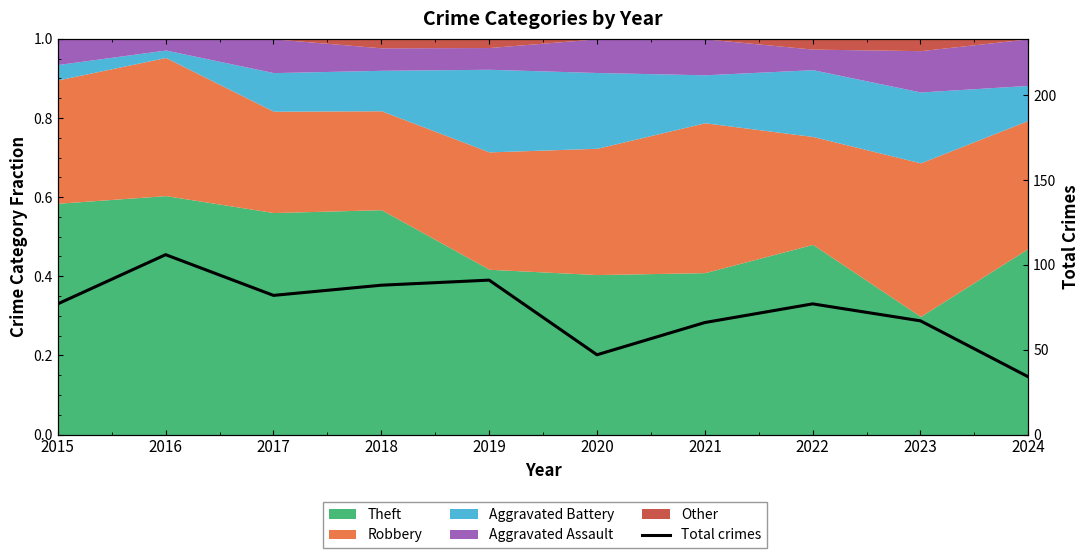

What is the average value?

74